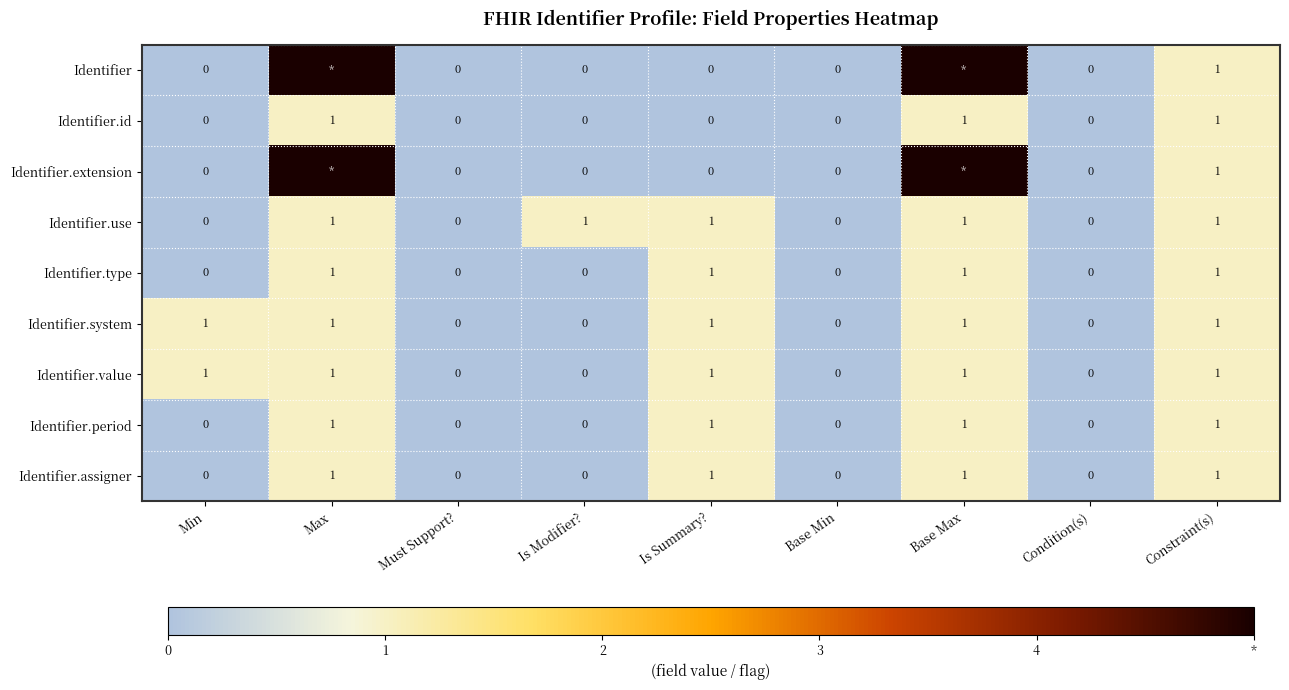

At which category is the sum across all series the highest?

Max